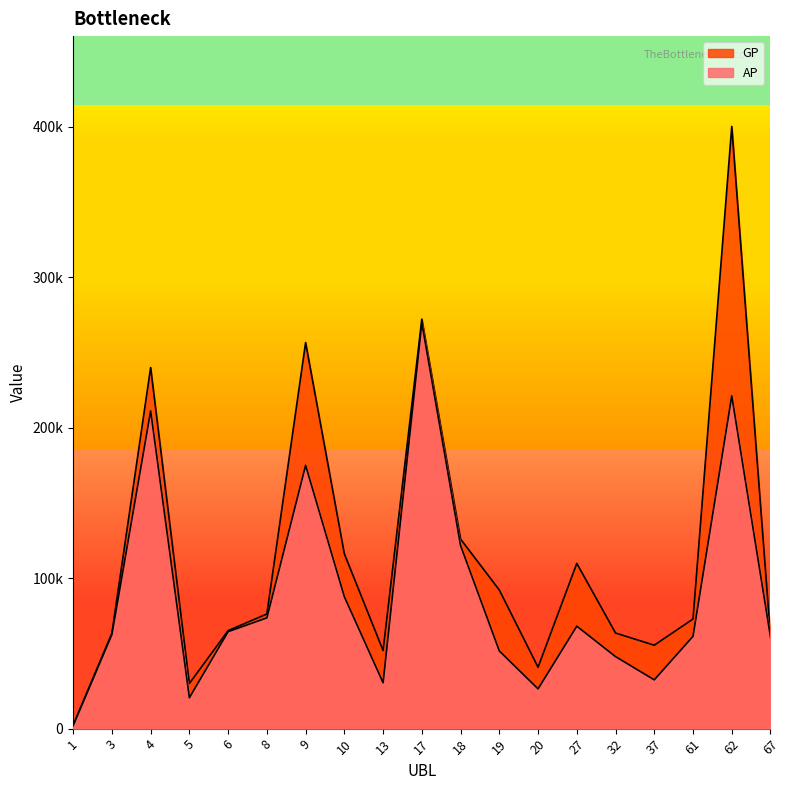

Which category has the lowest value across all series?

1